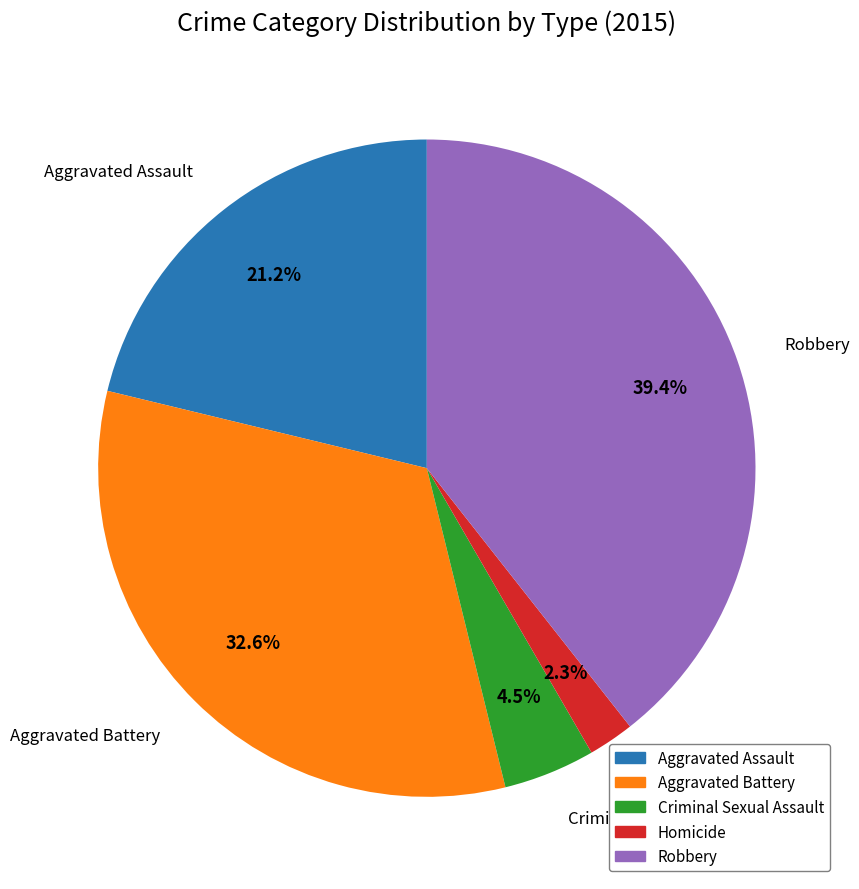

True or false: Homicide accounts for 10% of the total.

False